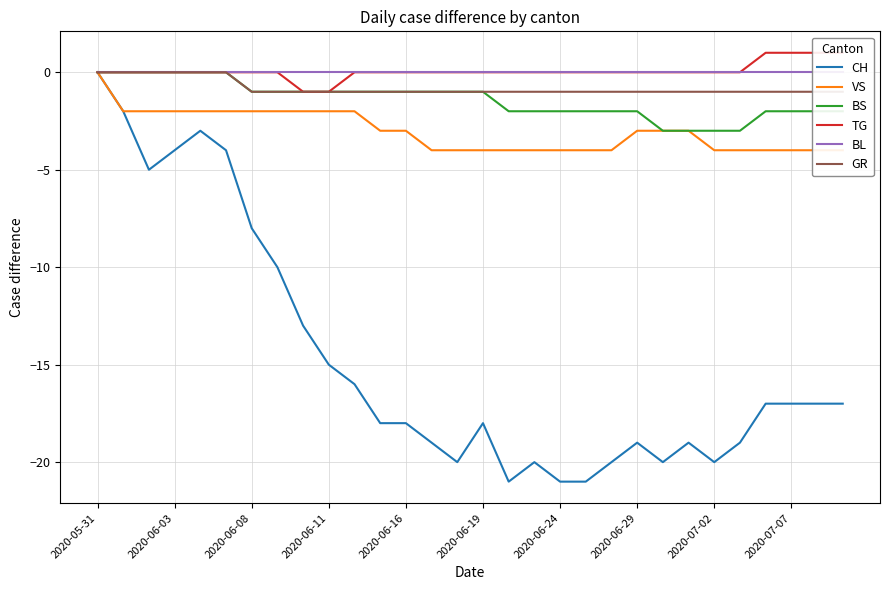

What is the difference between the highest and lowest values at 19?

21